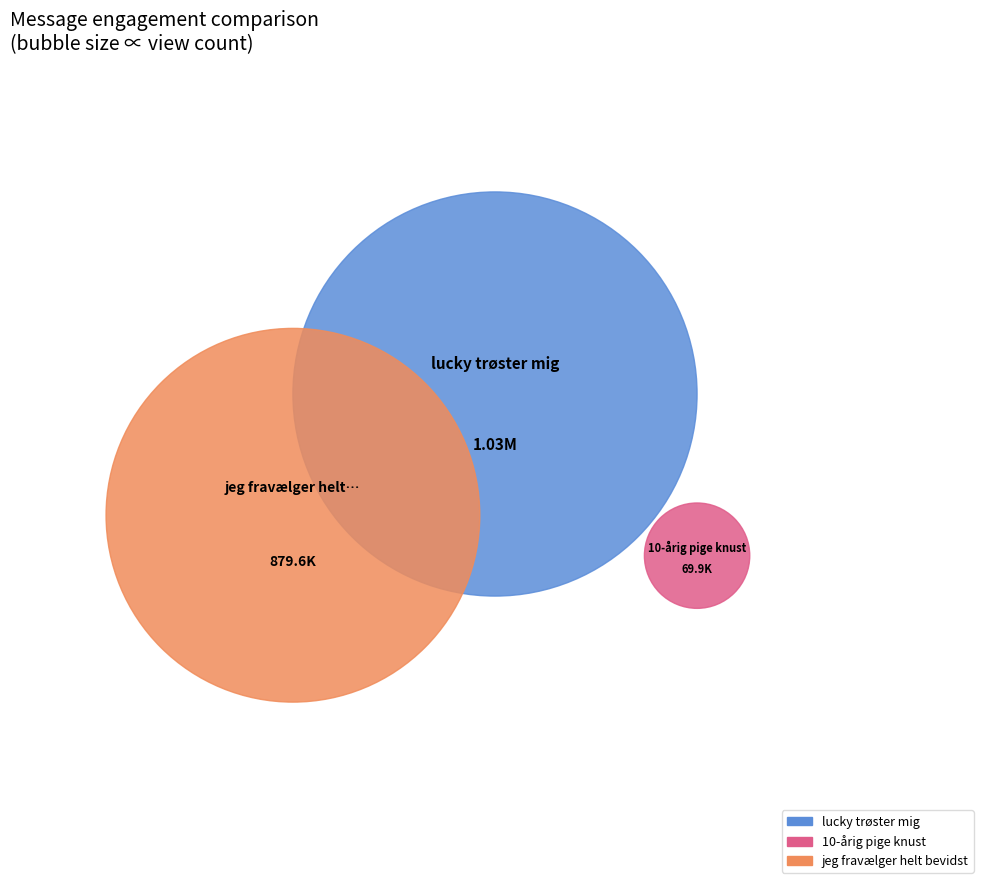

To the nearest percent, what is the difference between the largest and smallest slice percentages?

48%